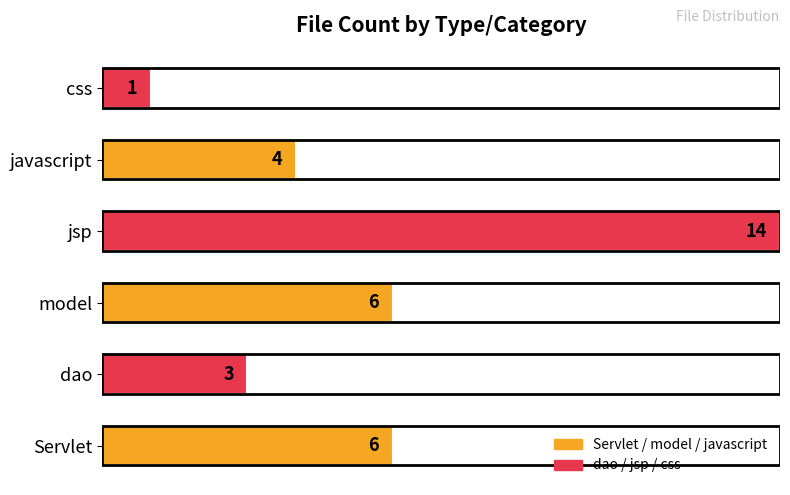

What is the ratio of the value at dao to the value at model?

0.5